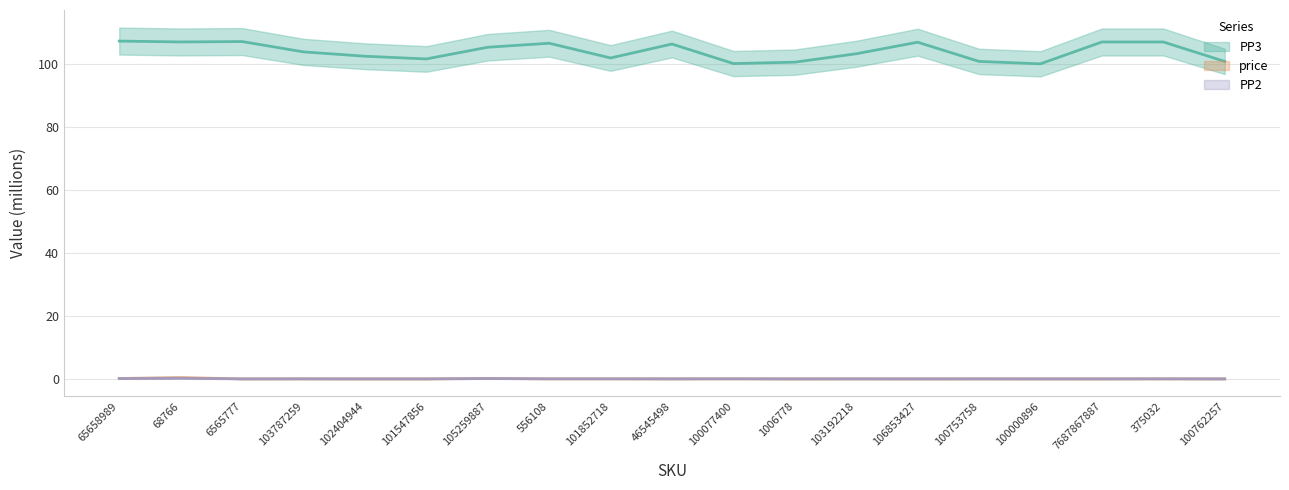

True or false: PP2 and price intersect in this chart.

False